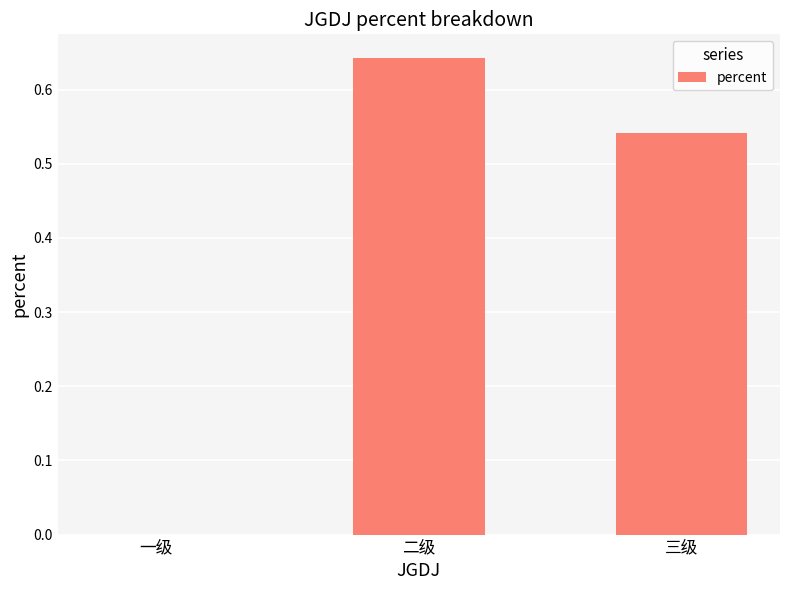

Is it true that the value at 一级 is 0.3?

False